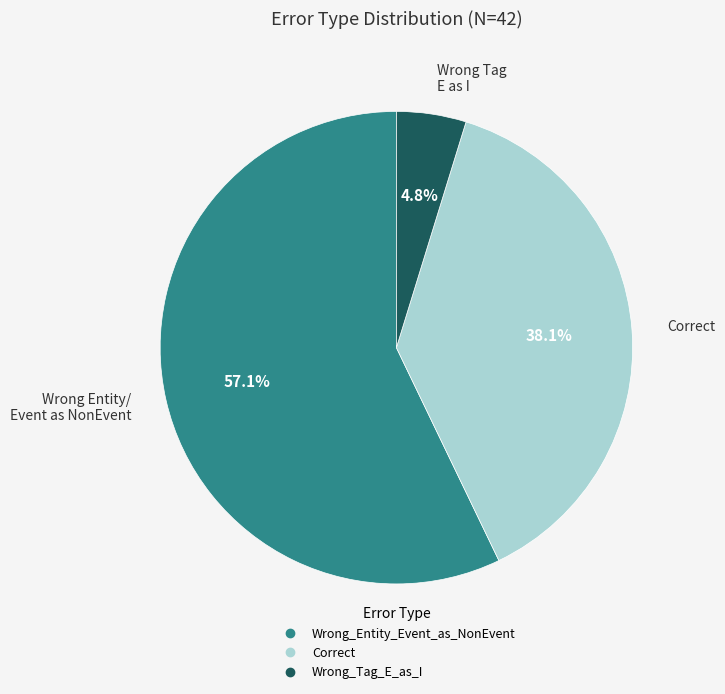

Rank the categories by value from lowest to highest.

Wrong_Tag_E_as_I, Correct, Wrong_Entity_Event_as_NonEvent